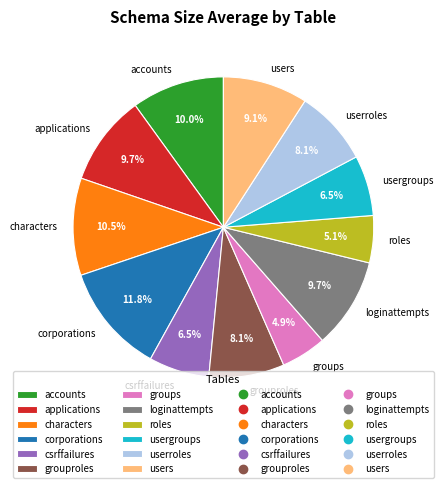

What percentage is the accounts slice, to the nearest percent?

10%